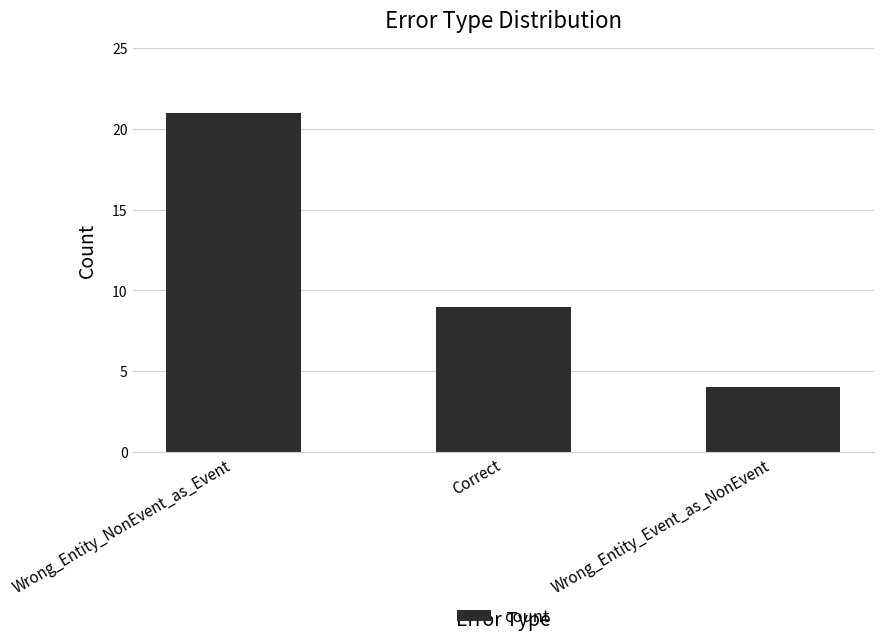

Are the bars grouped side by side (vs. stacked)?

No